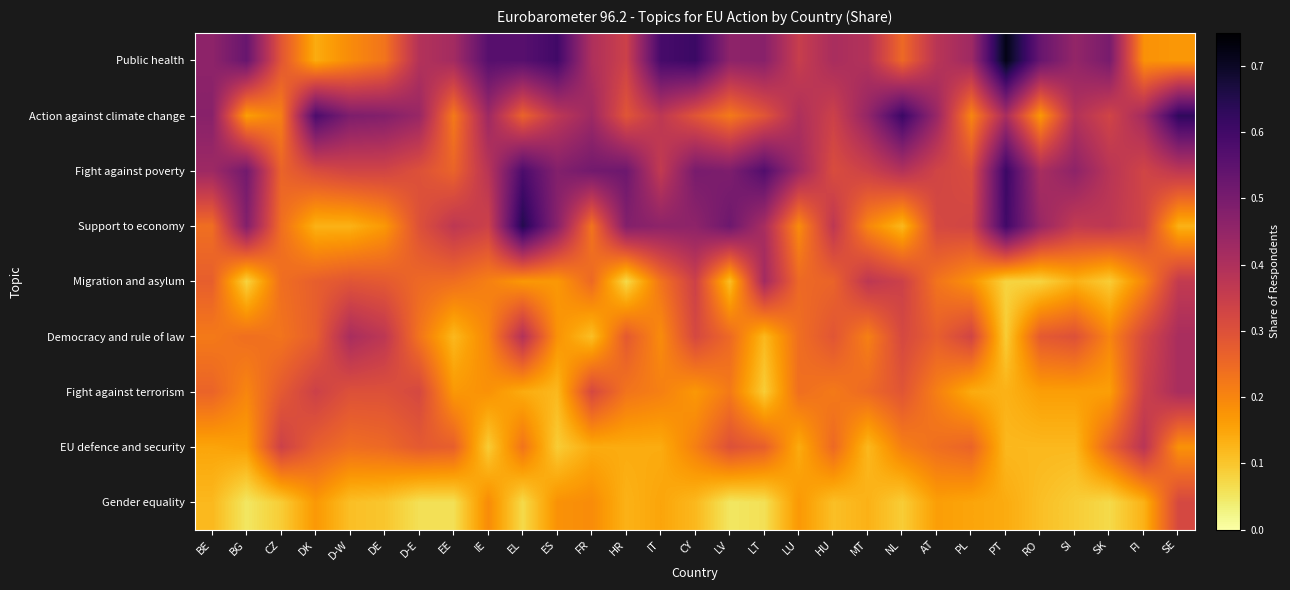

How many distinct data groups are displayed?

9